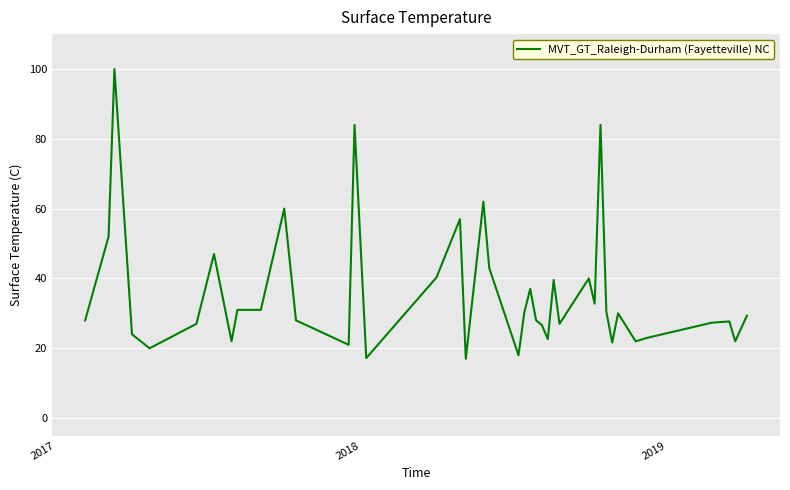

What is the difference between the maximum and minimum values?

83.0